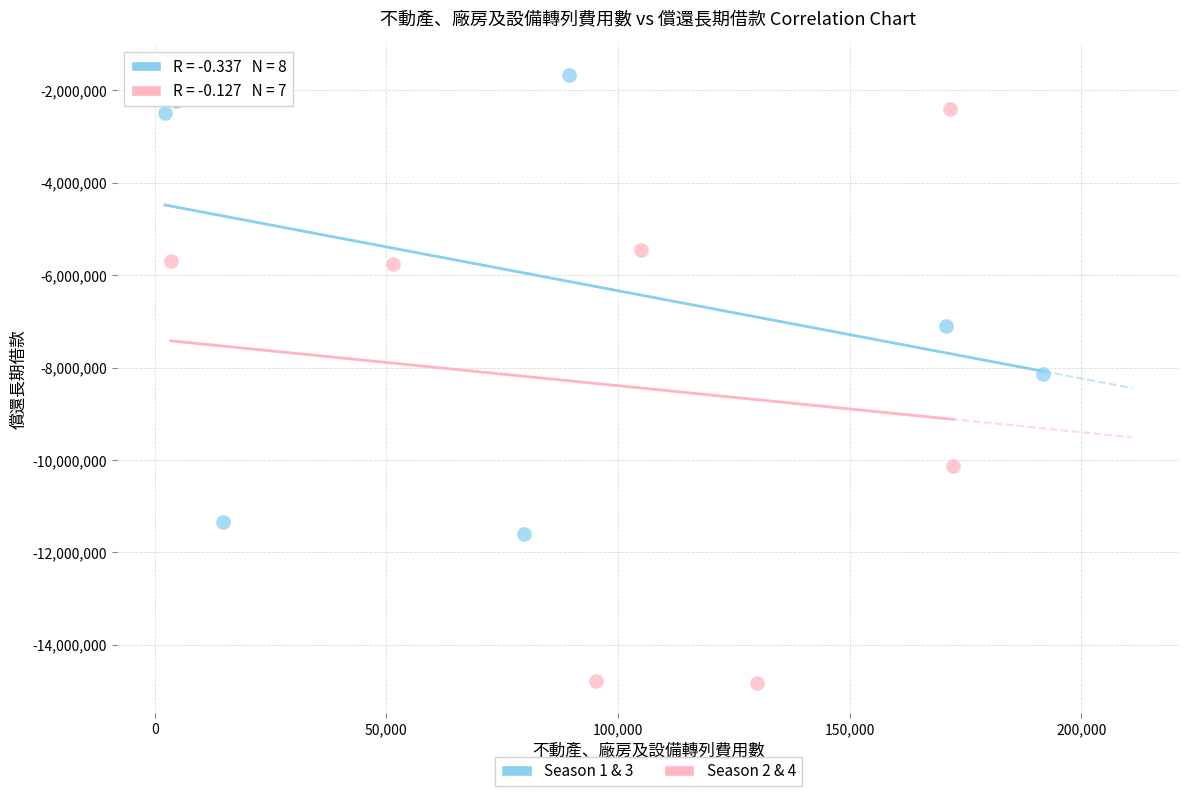

Which series contains the highest Y value?

Season 1 & 3